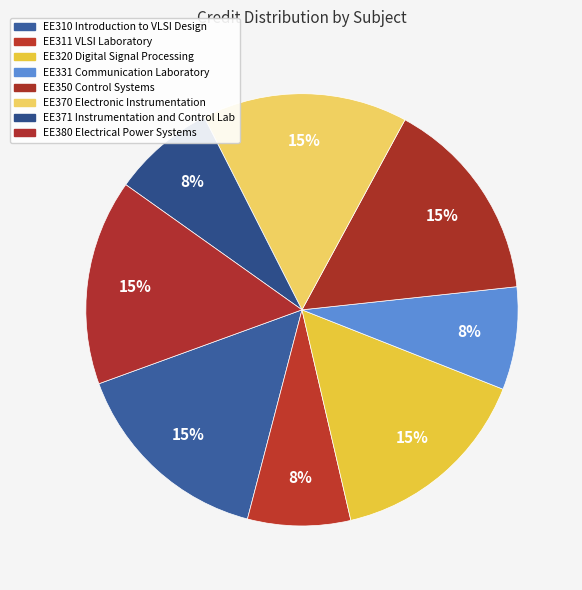

Which slice is the smallest?

EE311 VLSI Laboratory